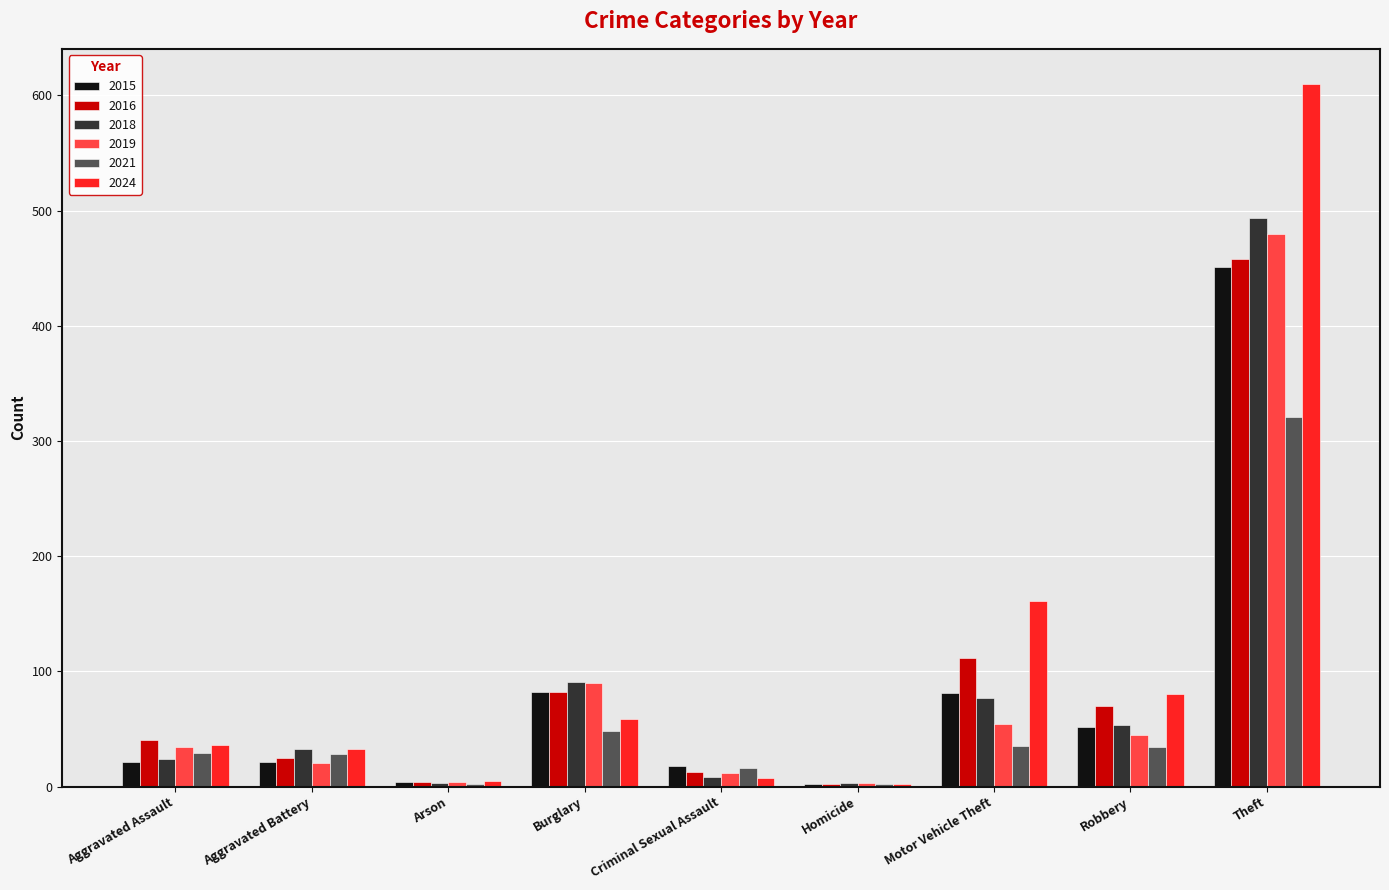

What is the maximum value for 2024?

610